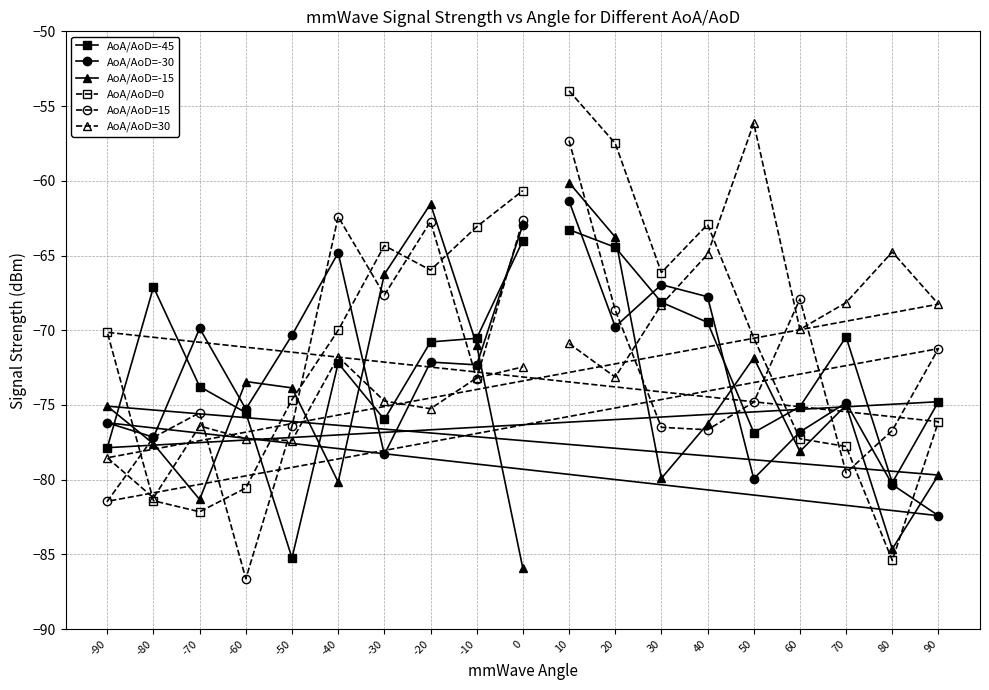

List the labels in order of AoA/AoD=30 value, largest first.

50, 80, 40, 70, 90, 30, 60, 10, -40, 0, 20, -10, -30, -20, -70, -60, -50, -90, -80